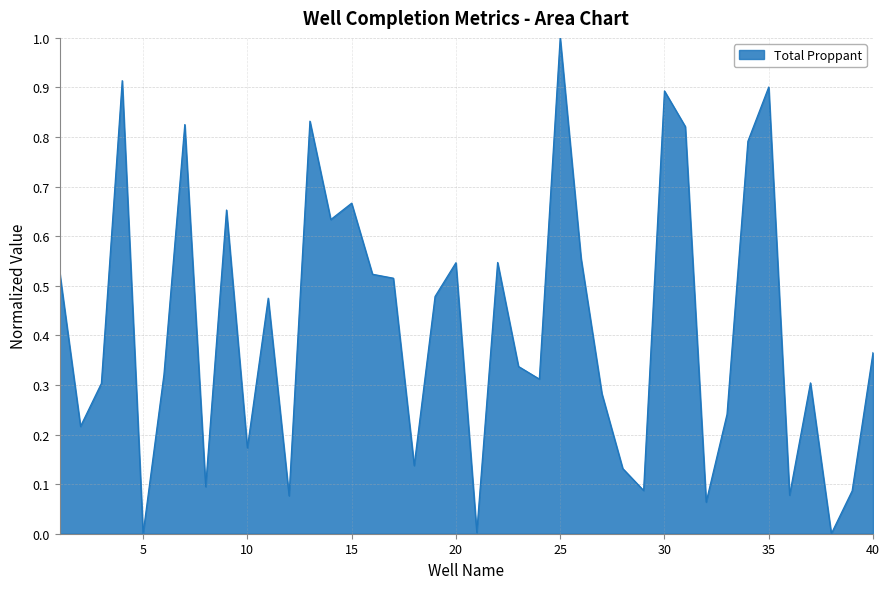

Count the number of data series in this chart.

1